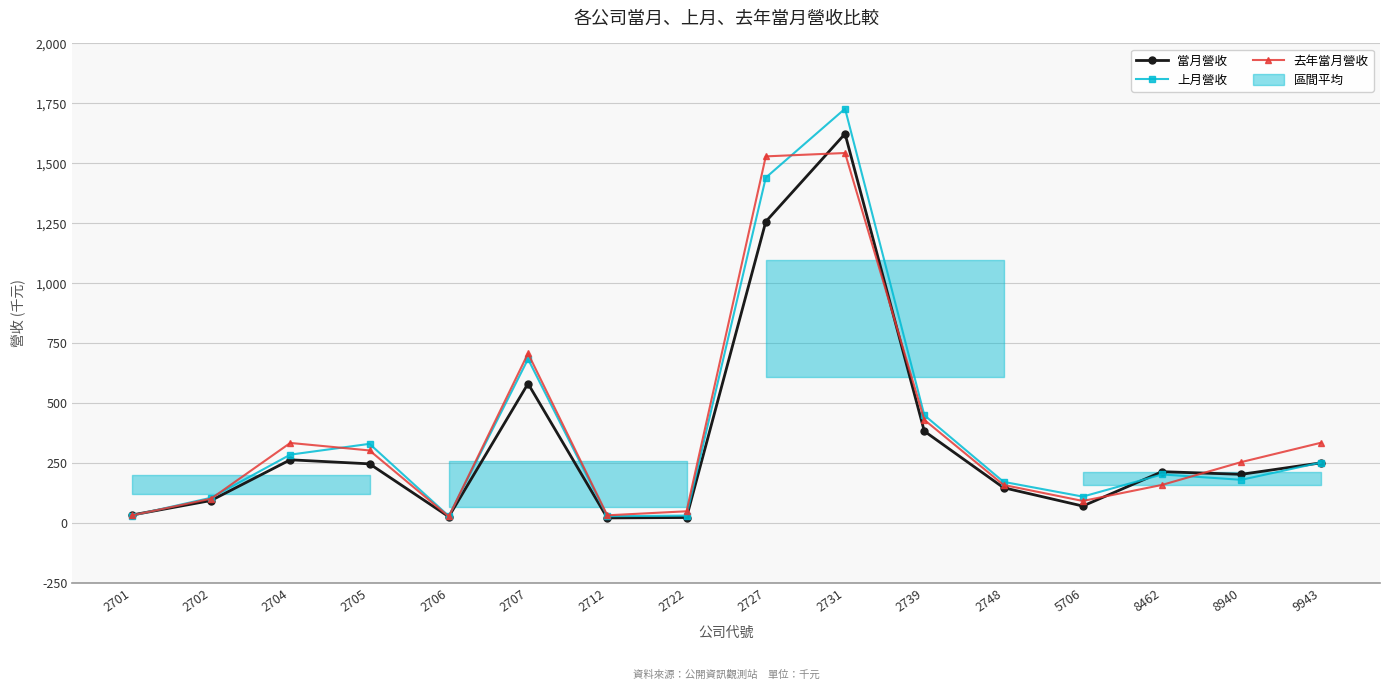

Rank the series at 5706 from lowest to highest value.

當月營收, 去年當月營收, 上月營收